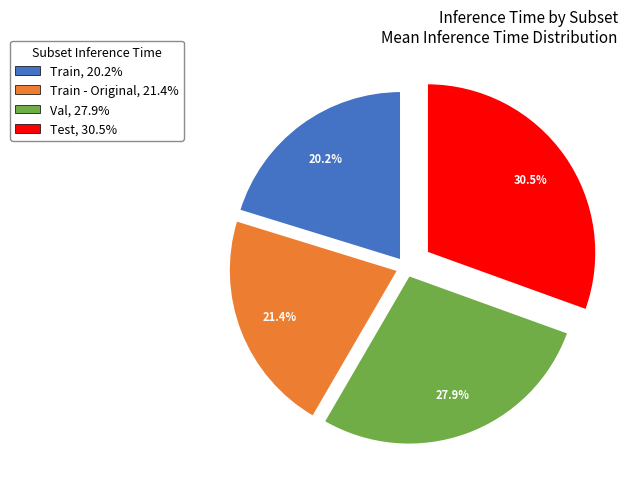

Rank the categories by value from lowest to highest.

Train, 20.2%, Train - Original, 21.4%, Val, 27.9%, Test, 30.5%